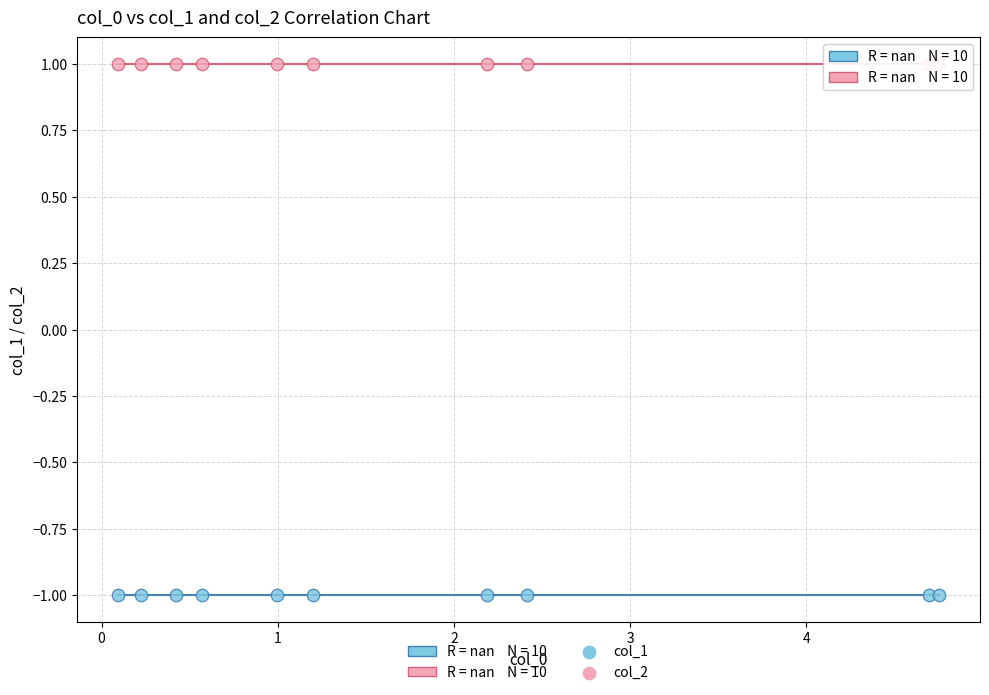

Which series contains the highest Y value?

col_2